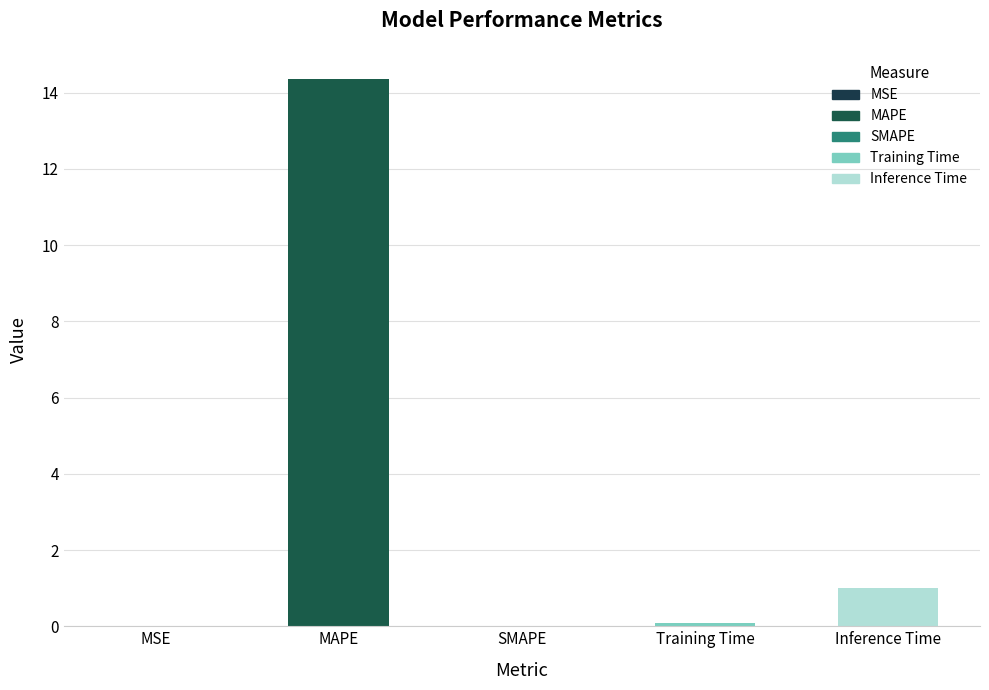

At which label is the value closest to 7?

Inference Time